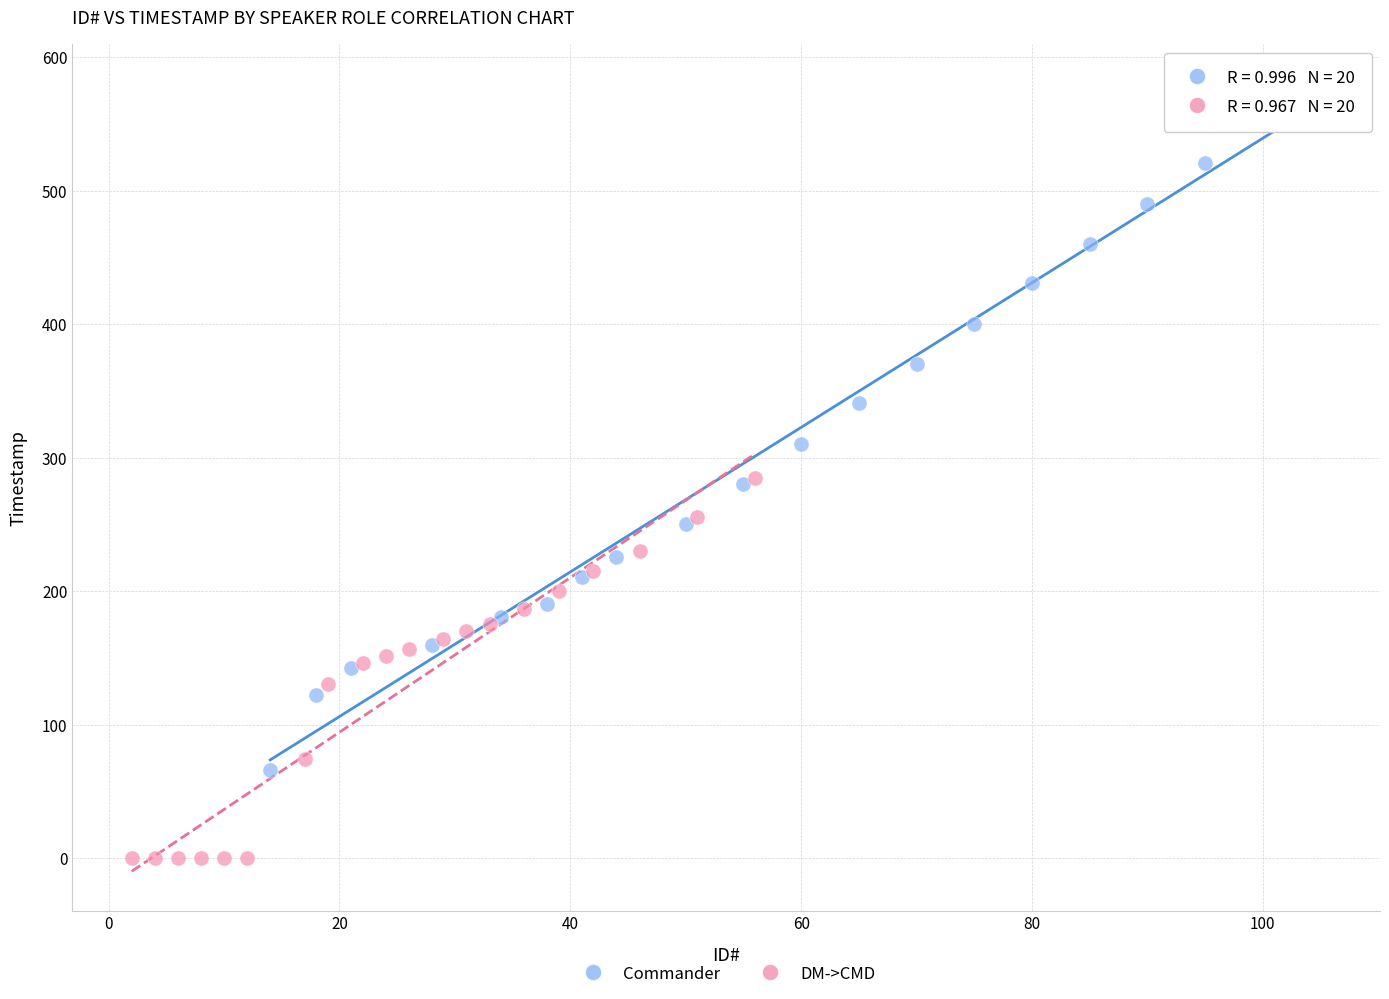

Which series reaches the maximum Y coordinate?

Commander